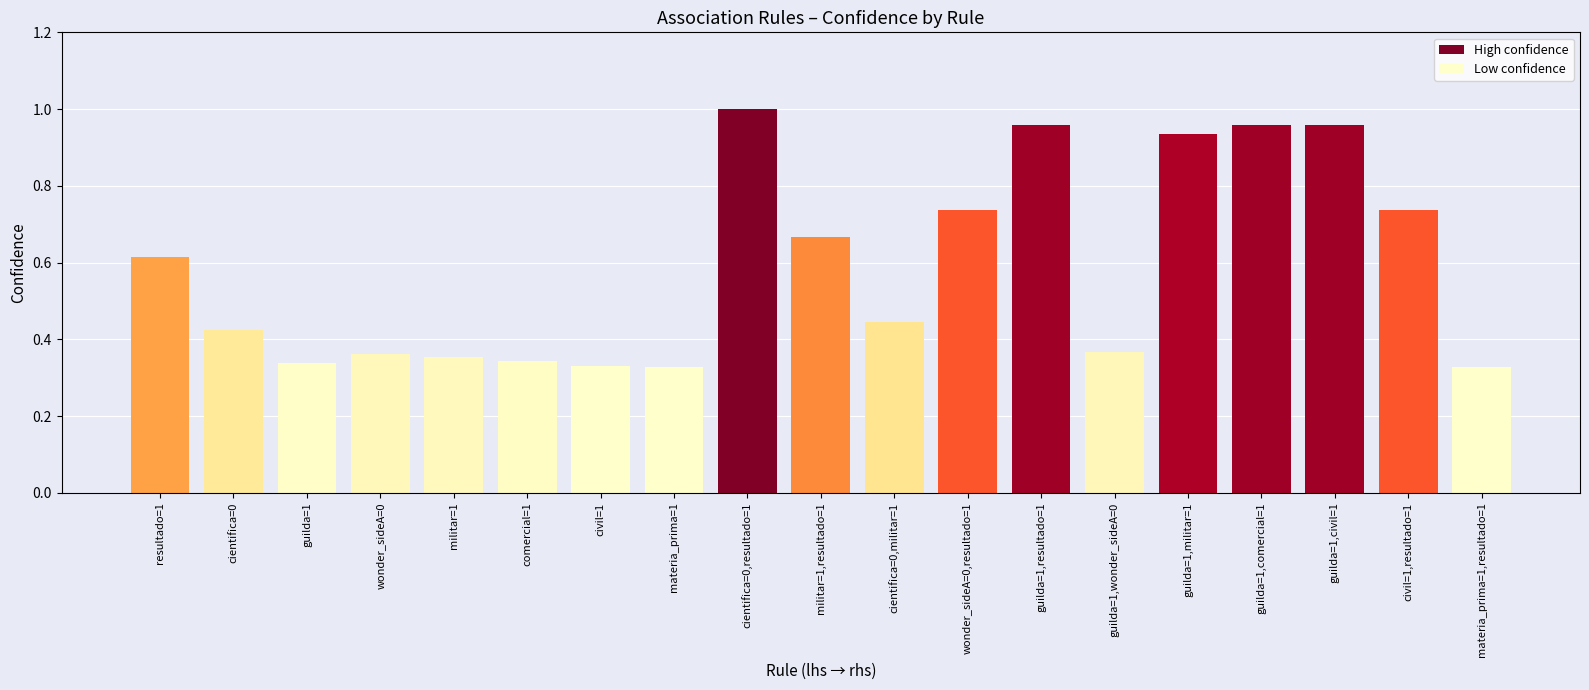

What is the sum of the values at cientifica=0 and wonder_sideA=0,resultado=1?

1.2